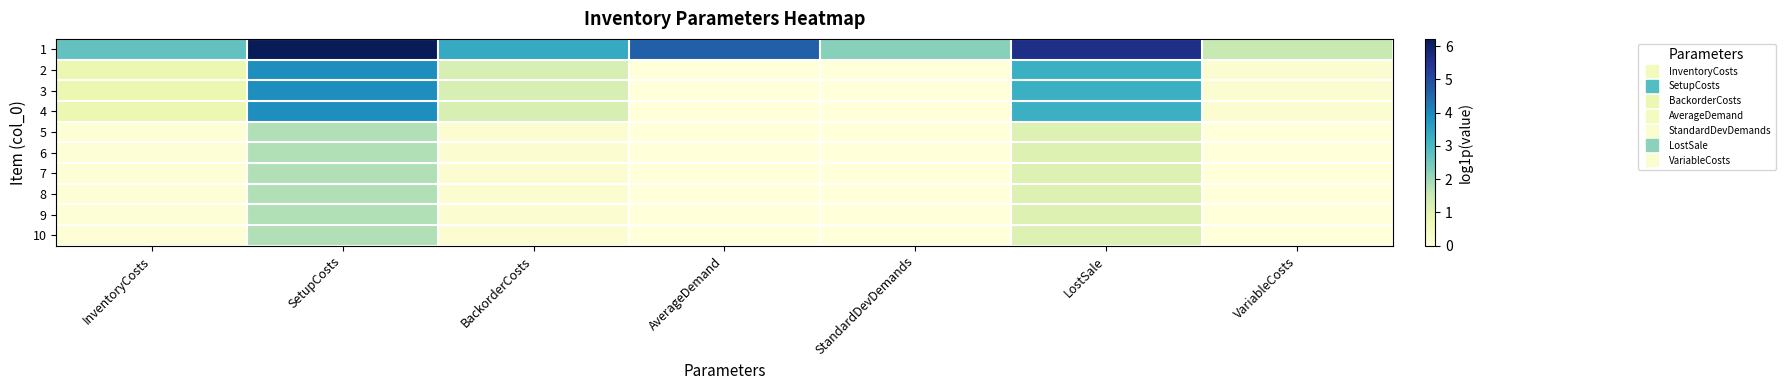

What is the total value across all series at StandardDevDemands?

2.2